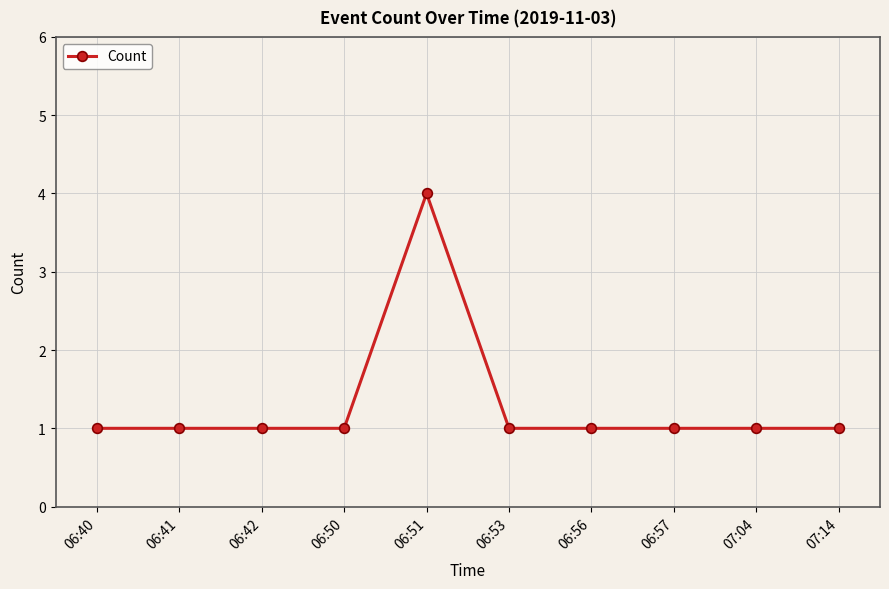

What is the value of the 2nd point from the left?

1